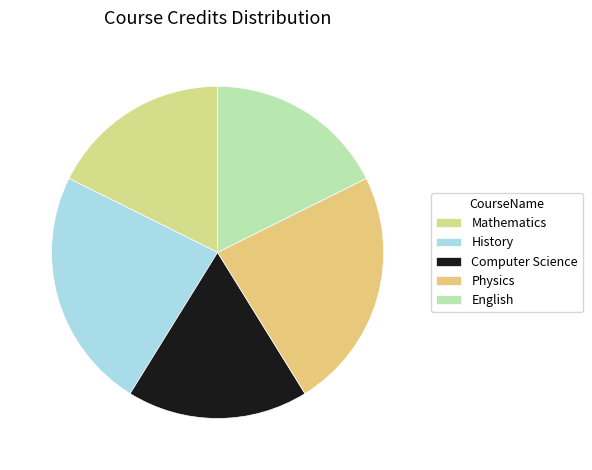

Count the number of slices in the pie.

5